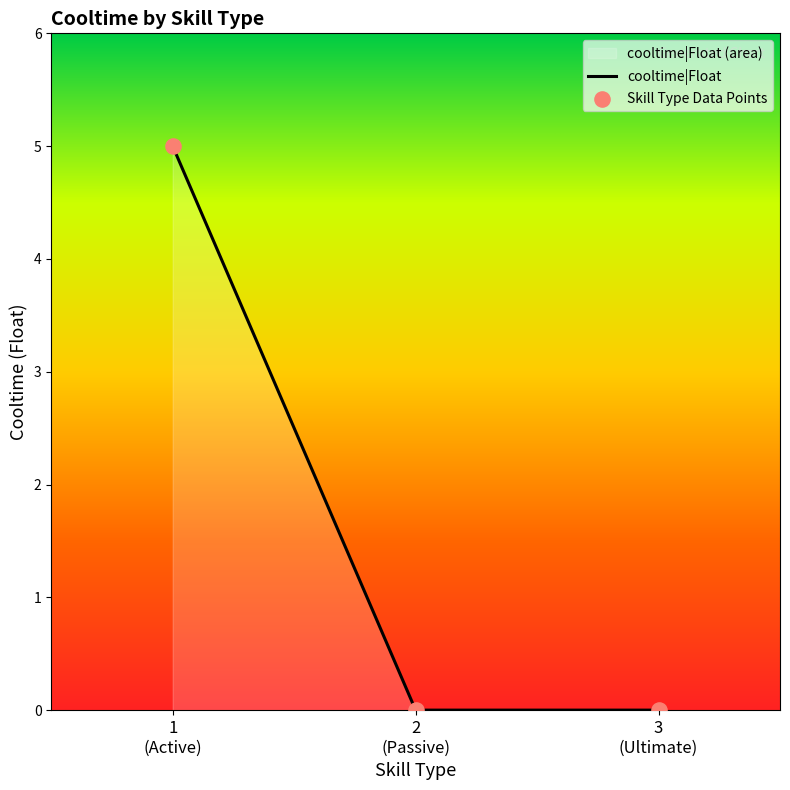

What is the change in value from ActiveTwo001 to Passive001?

-5